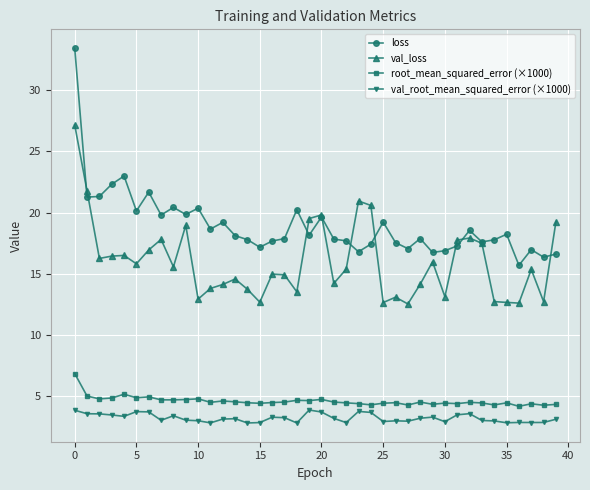

Which series has the largest total across all categories?

loss